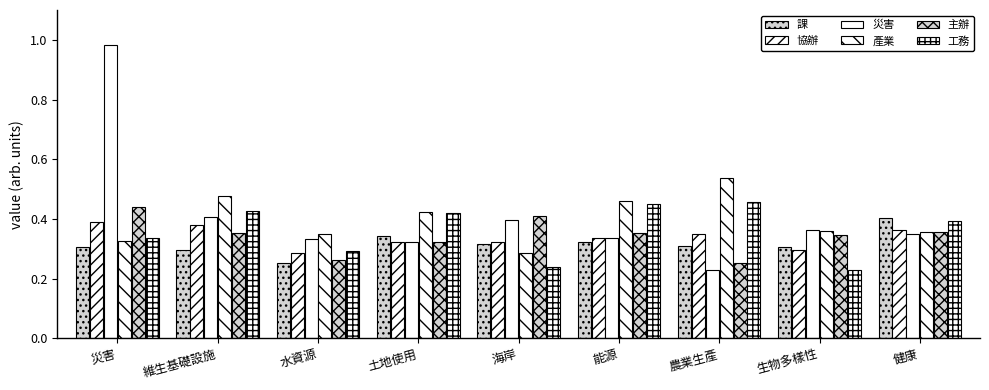

At which label does 課 reach its minimum?

水資源